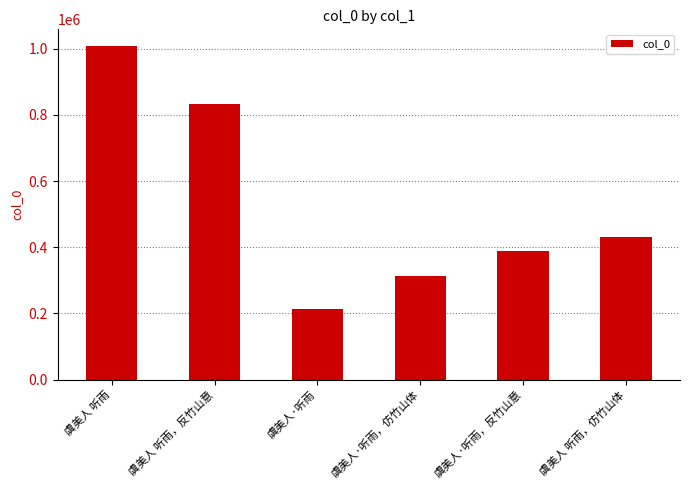

What is the difference between the maximum and minimum values?

793376